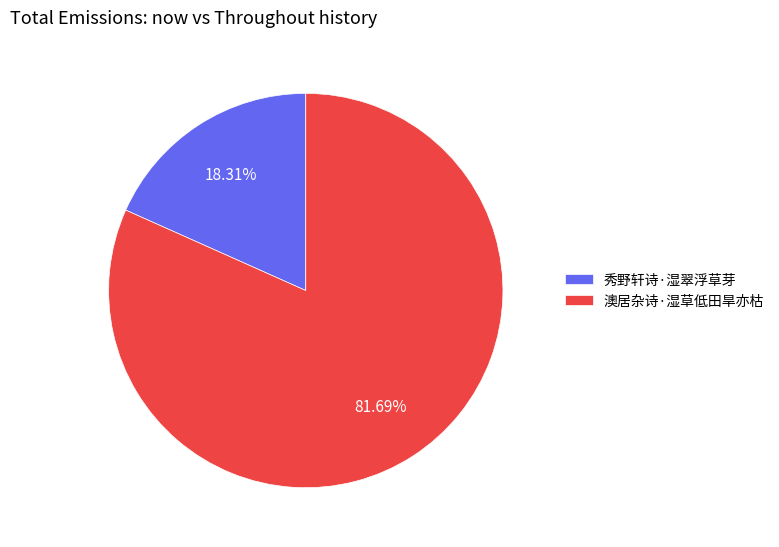

How many segments does this pie chart have?

2